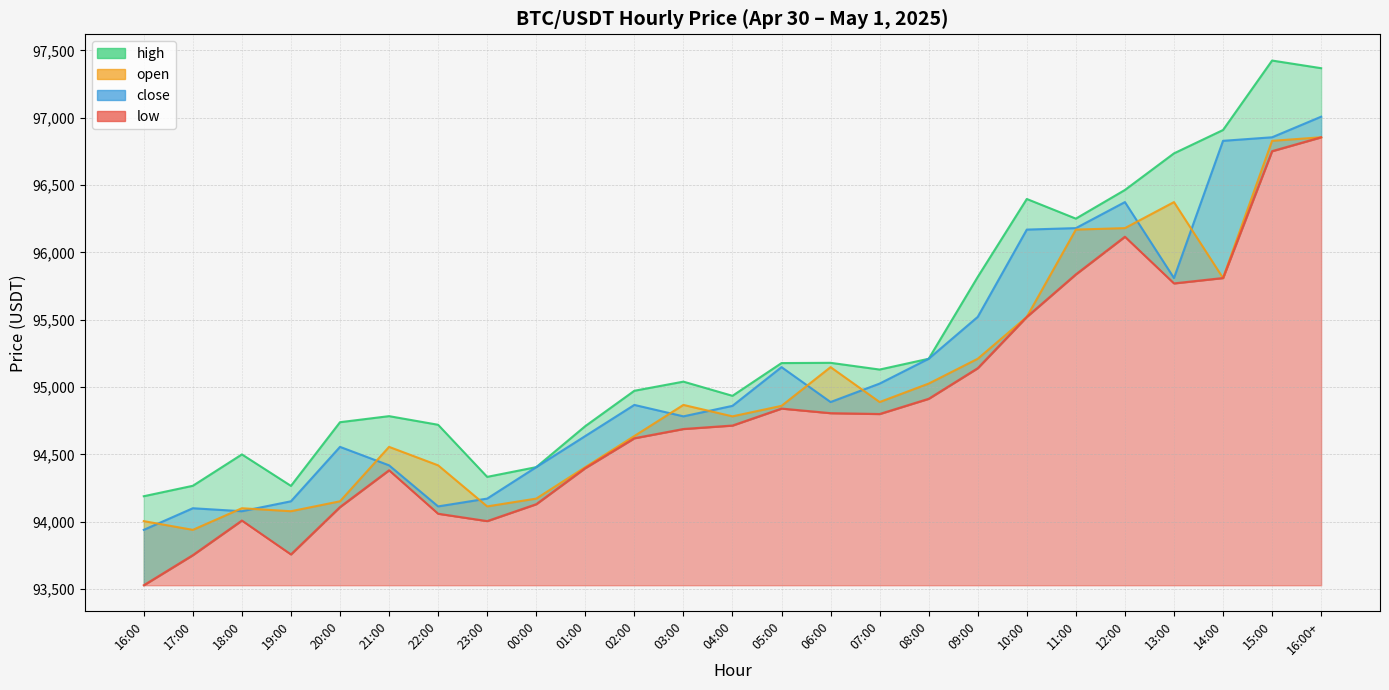

What are all the series names shown in the legend?

open, high, low, close